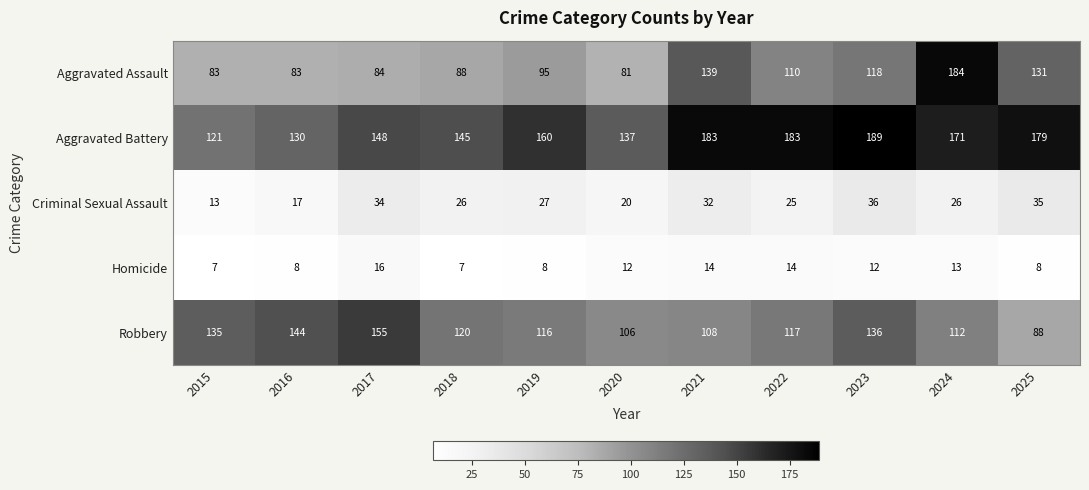

Read the Homicide value at 2022.

14